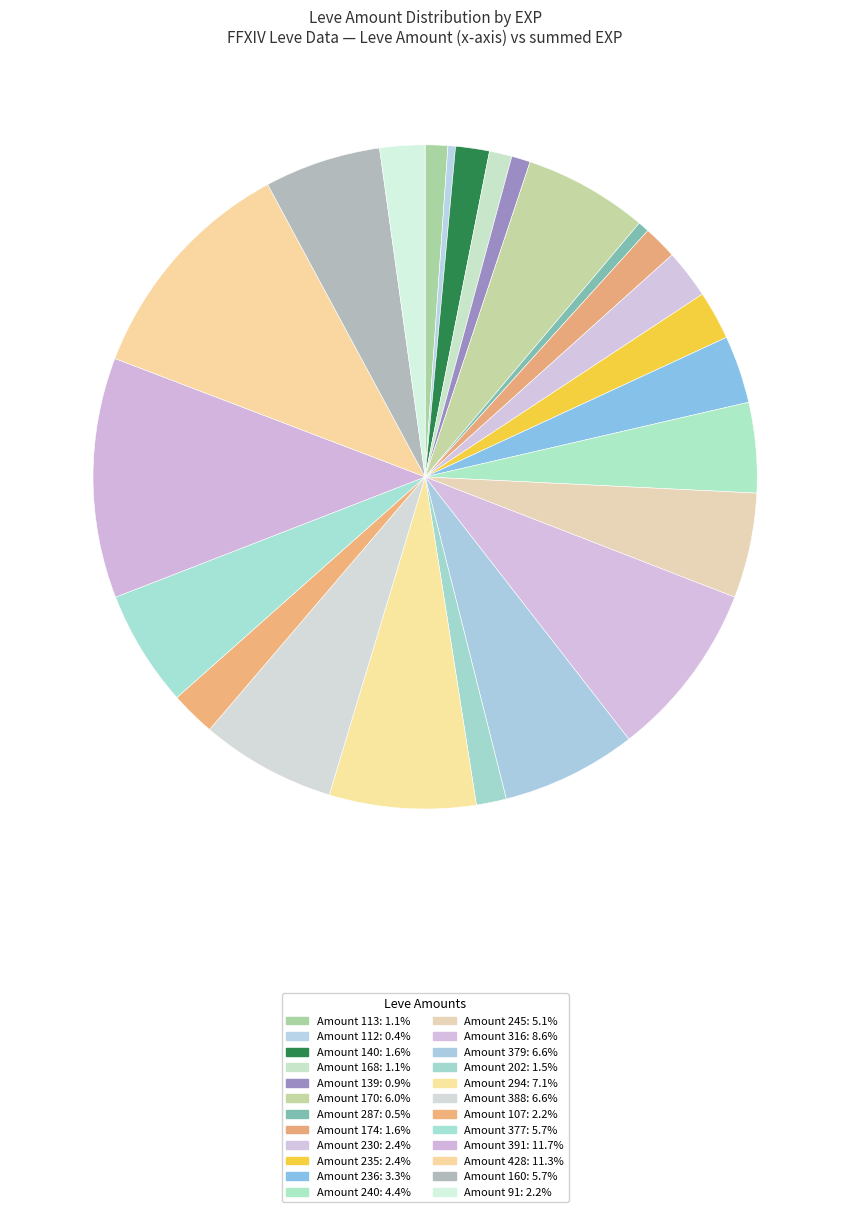

How many segments does this pie chart have?

24